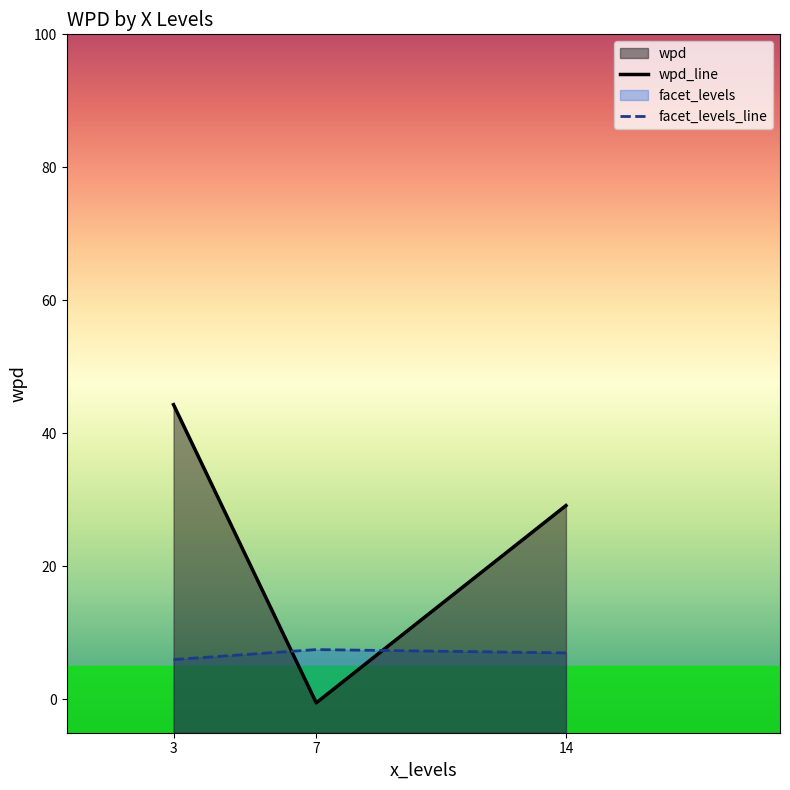

What is the sum of all wpd_line values?

73.0